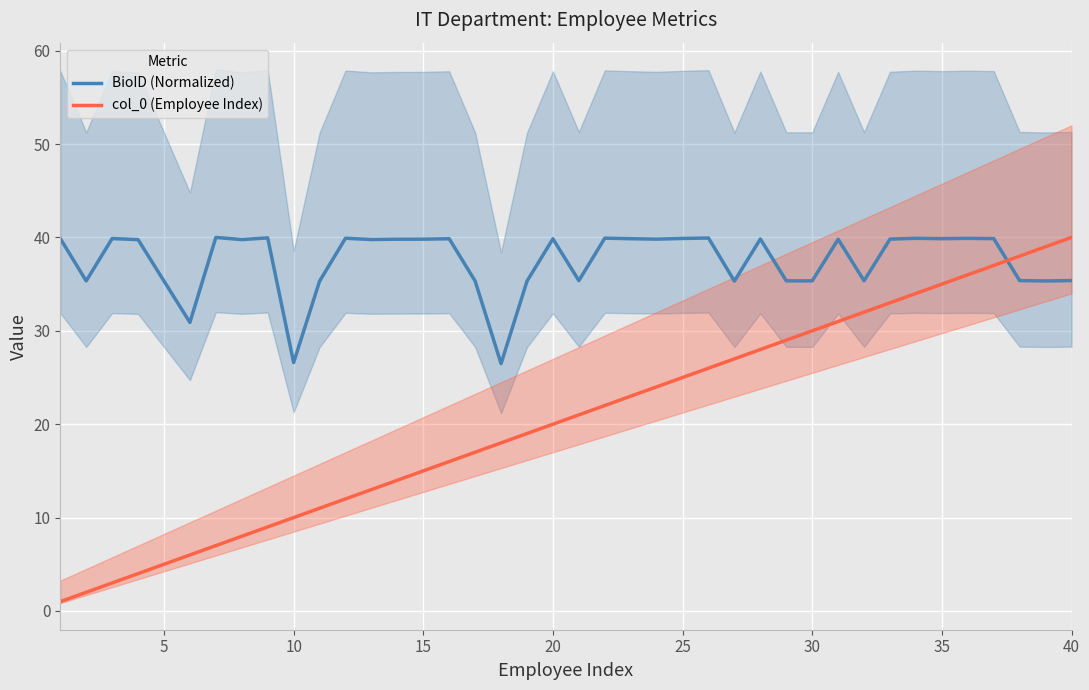

What is the maximum value for BioID (Normalized)?

40.0